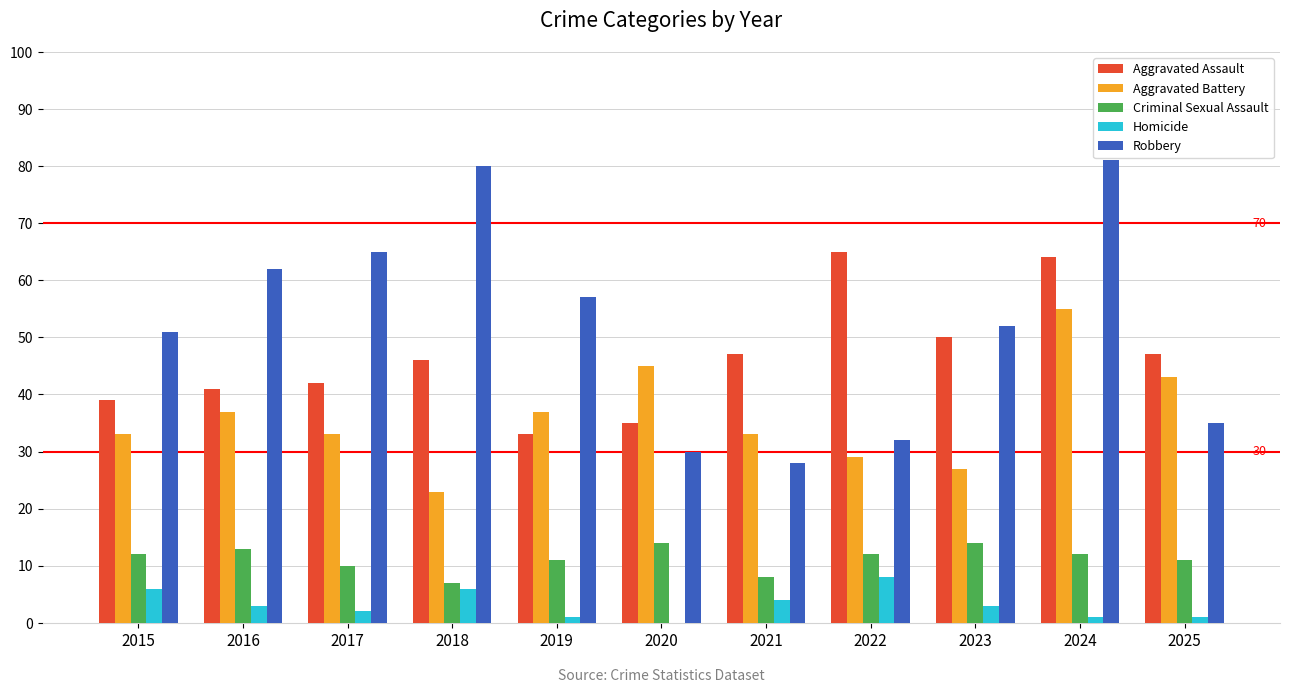

Where is Homicide nearest to the value 4?

2021